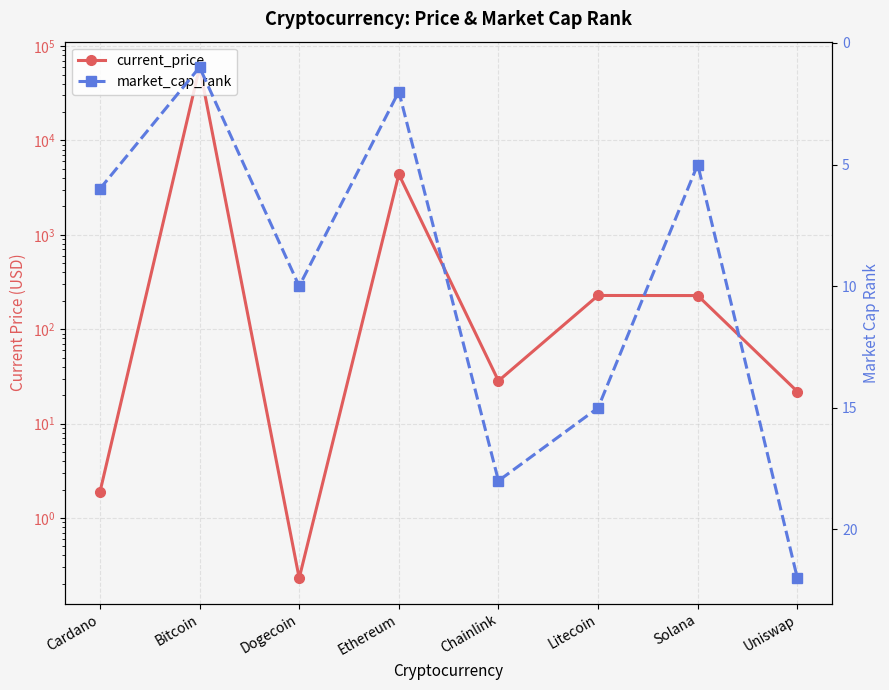

What is the label of the 8th point from the right?

Cardano